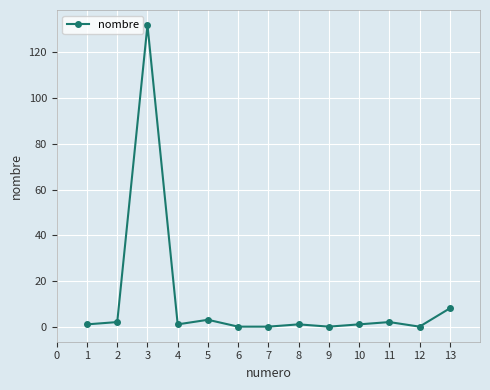

What is the change in value from 3 to 9?

-132